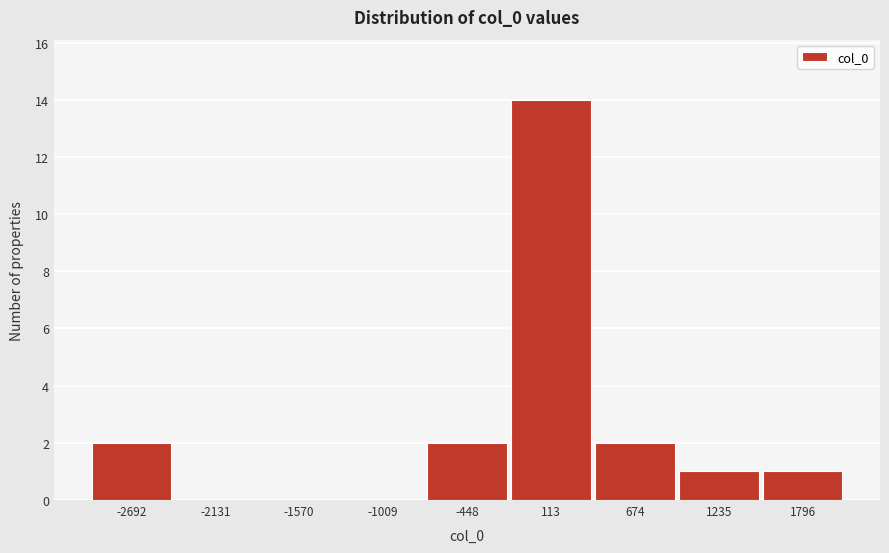

Reading left to right, list every bar in this chart as the range it spans on the x-axis followed by its height. Neither the bar edges nor the heights are printed on the chart, so give them approximately, as read against the axes.

-3000 to -2400: 2
-2400 to -1900: 0
-1900 to -1300: 0
-1300 to -700: 0
-700 to -200: 2
-200 to 400: 14
400 to 1000: 2
1000 to 1500: 1
1500 to 2100: 1